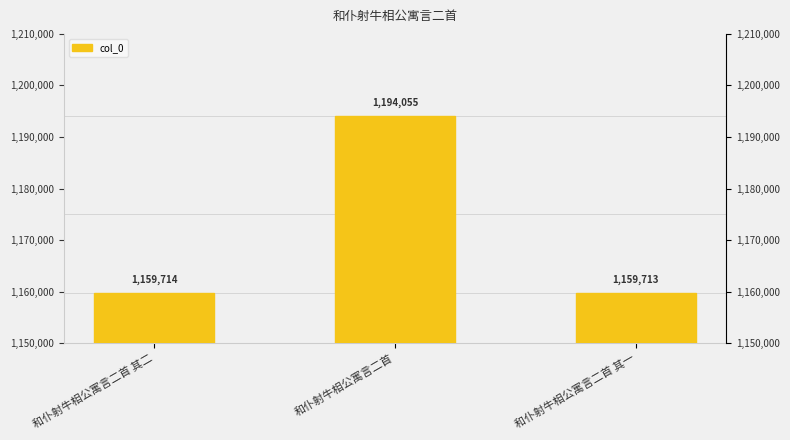

Which label corresponds to the smallest value in the chart?

和仆射牛相公寓言二首 其一